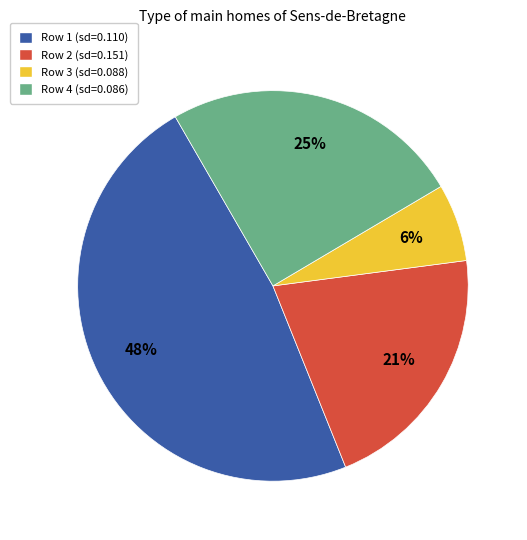

To the nearest percent, what is the average slice percentage?

25%